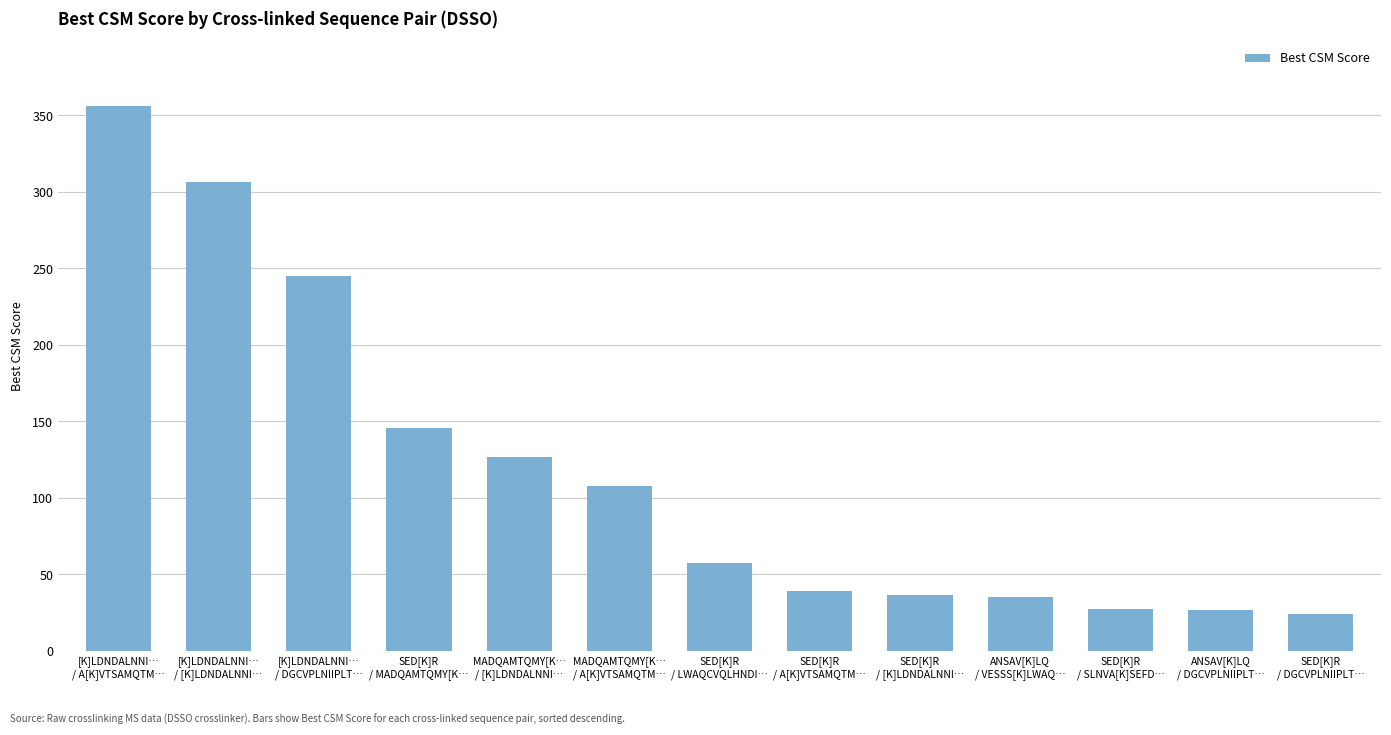

Is it true that the value at MADQAMTQMY[K…
/ A[K]VTSAMQTM… is 108.1?

True